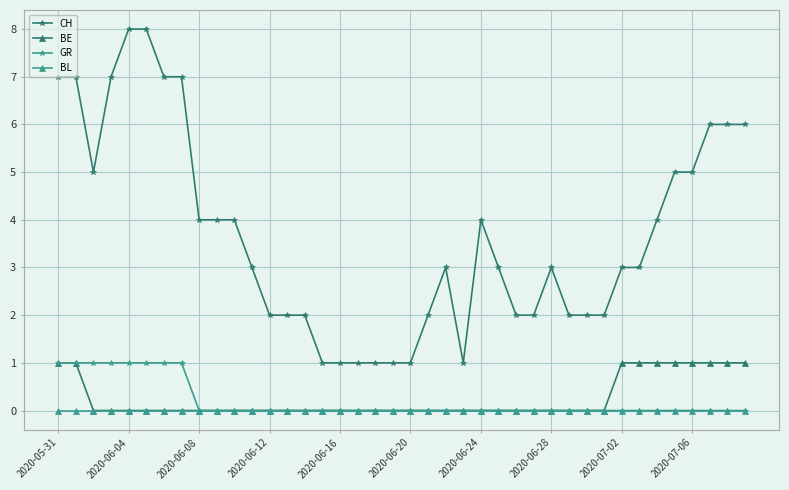

What is the highest value of the CH series?

8